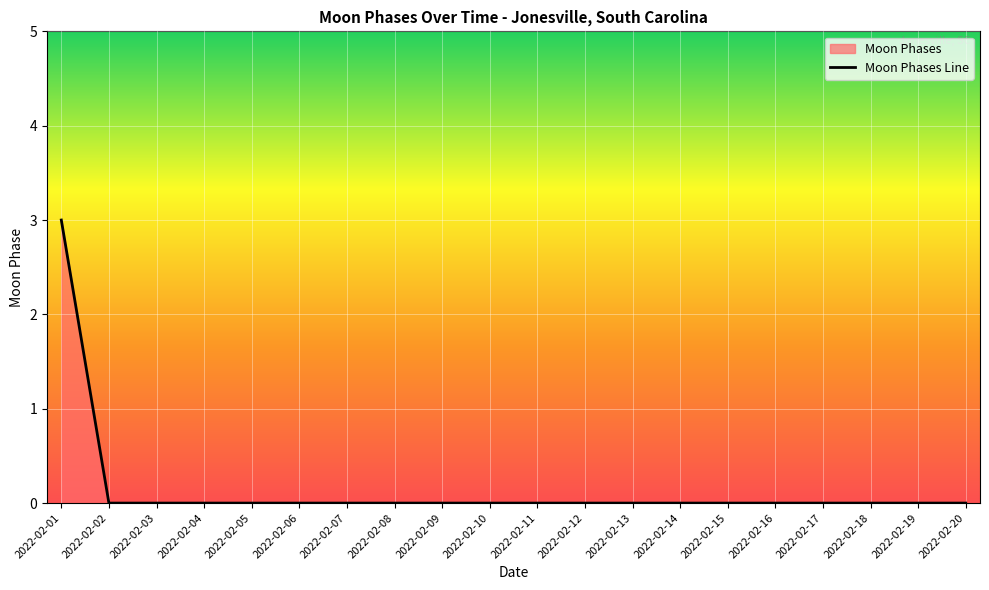

How many categories are shown in the chart?

20